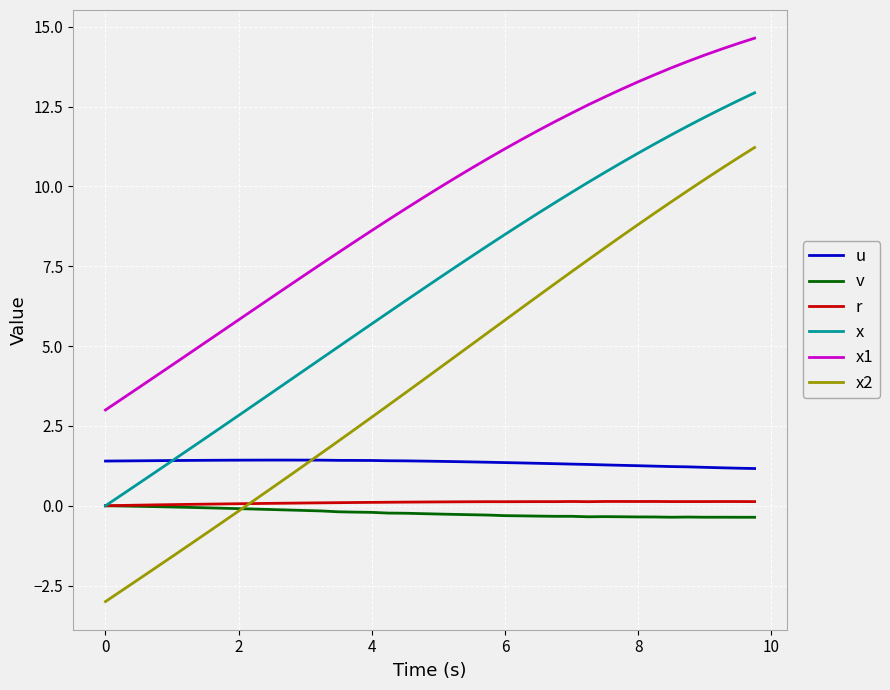

Which series has the largest range (max minus min)?

x2